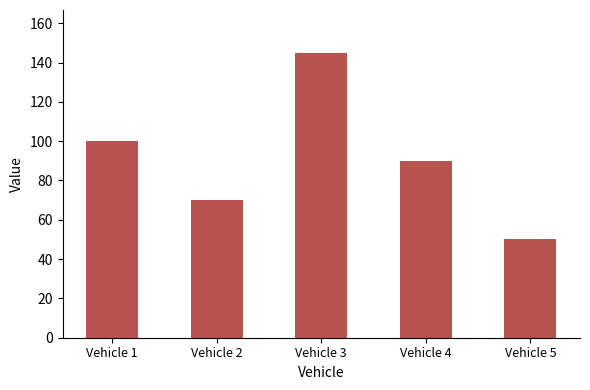

Rank the categories by value from lowest to highest.

Vehicle 5, Vehicle 2, Vehicle 4, Vehicle 1, Vehicle 3